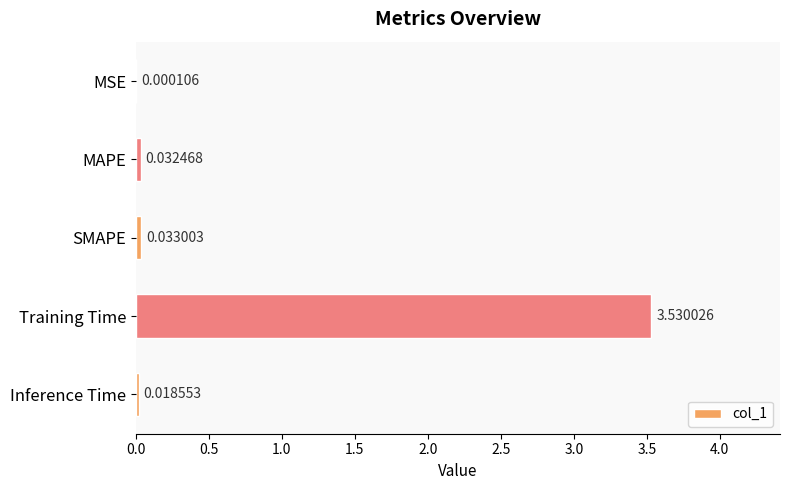

What is the change in value from MSE to Training Time?

+3.5